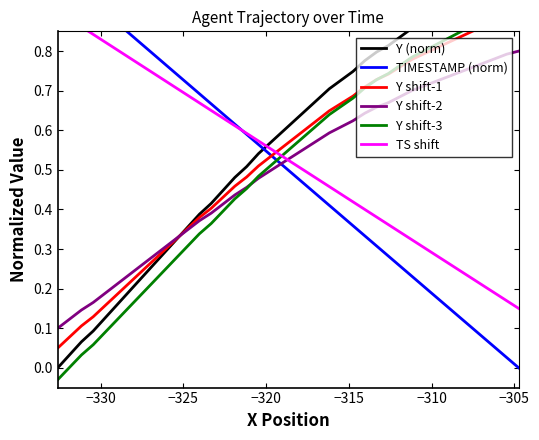

After their last crossing, which series has the higher values: Y shift-3 or Y shift-1?

Y shift-1